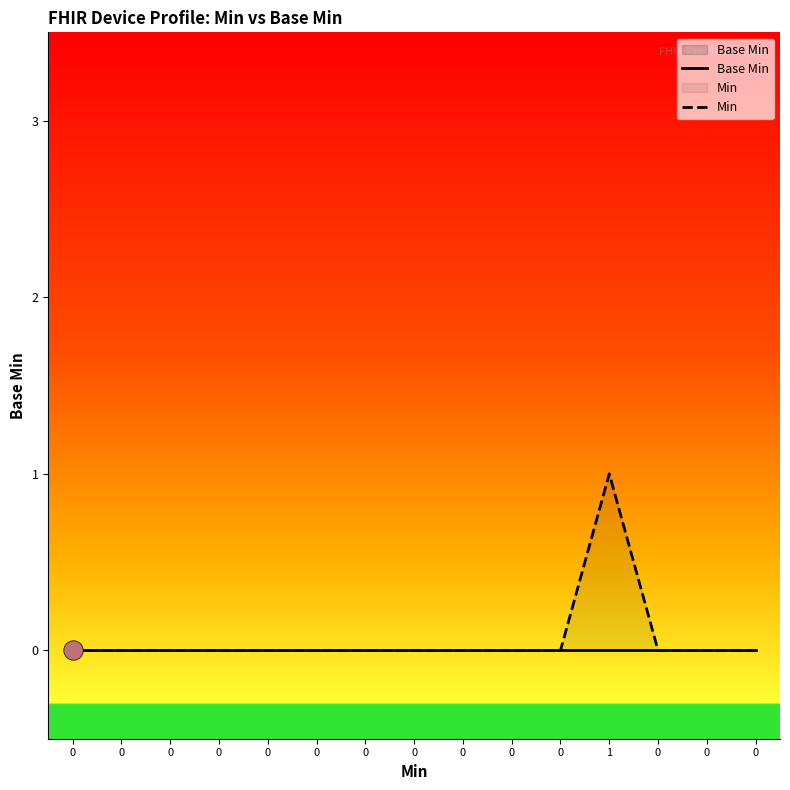

Is it true that Min equals 0 at 0?

False